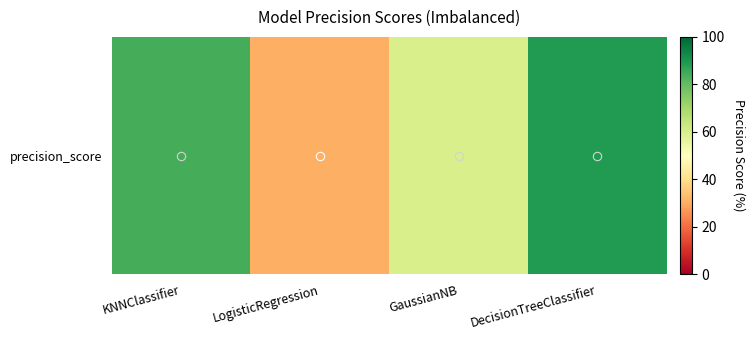

Which has a higher value, DecisionTreeClassifier or KNNClassifier?

DecisionTreeClassifier